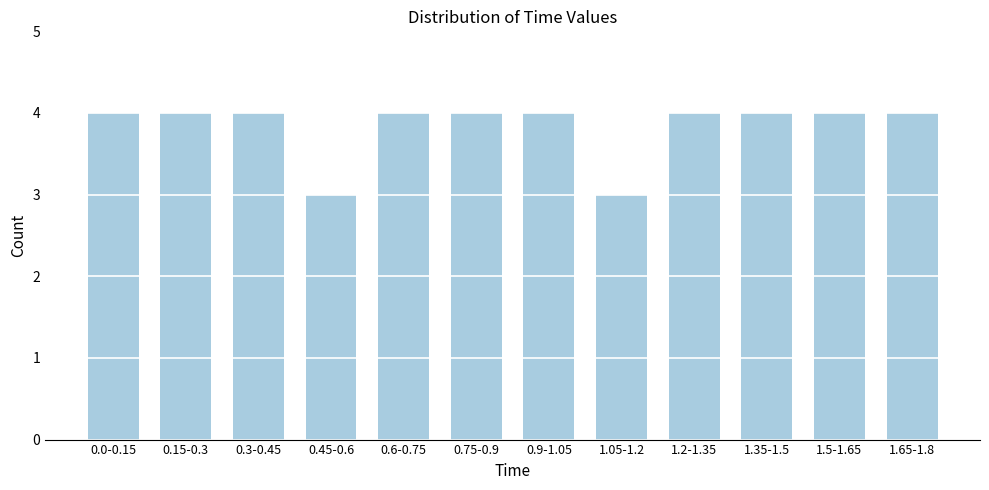

Reading right to left, what are all the values shown in this chart?

1.65-1.8=4	1.5-1.65=4	1.35-1.5=4	1.2-1.35=4	1.05-1.2=3	0.9-1.05=4	0.75-0.9=4	0.6-0.75=4	0.45-0.6=3	0.3-0.45=4	0.15-0.3=4	0.0-0.15=4